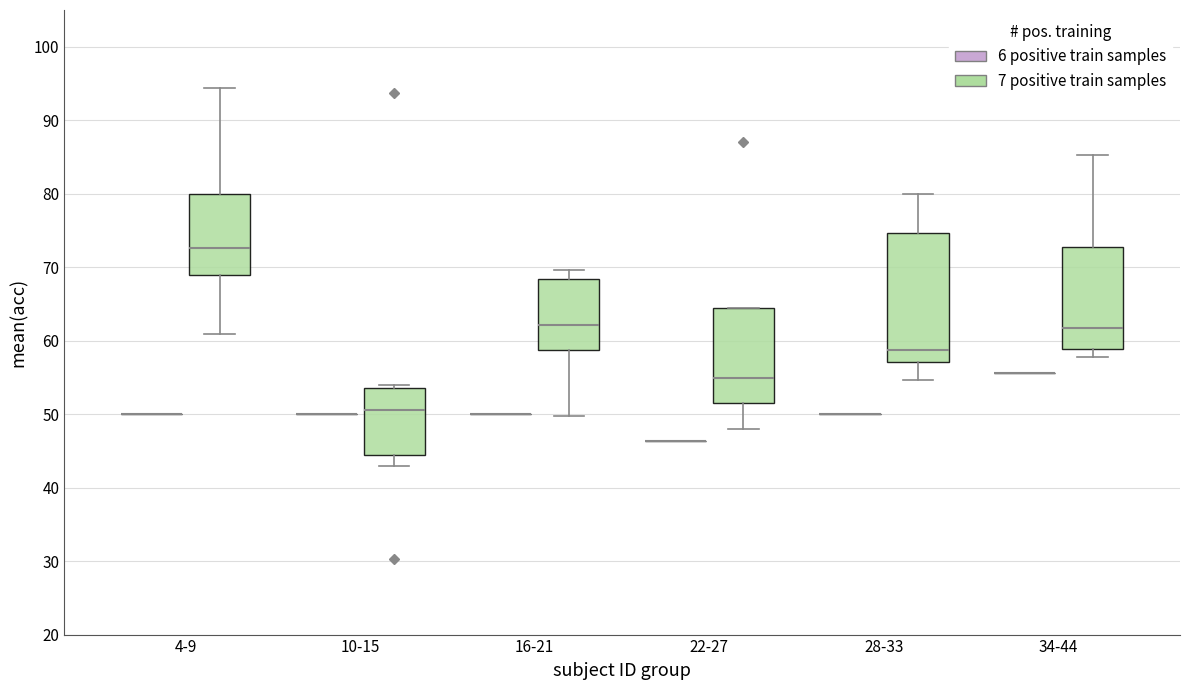

Reading left to right, read every box against the y-axis: the position of its median line, the range the box covers, and the ends of its whiskers. The values are not printed on the chart, so give them approximately, as read against the axis.

4-9 (6 positive train samples): box collapsed to a line at 50, whiskers 50 to 50
4-9 (7 positive train samples): median 73, box 69 to 80, whiskers 61 to 94
10-15 (6 positive train samples): box collapsed to a line at 50, whiskers 50 to 50
10-15 (7 positive train samples): median 51, box 44 to 54, whiskers 43 to 54 (just above the box's upper edge)
16-21 (6 positive train samples): box collapsed to a line at 50, whiskers 50 to 50
16-21 (7 positive train samples): median 62, box 59 to 68, whiskers 50 to 70
22-27 (6 positive train samples): box collapsed to a line at 46, whiskers 46 to 46
22-27 (7 positive train samples): median 55, box 52 to 65, whiskers 48 to 65
28-33 (6 positive train samples): box collapsed to a line at 50, whiskers 50 to 50
28-33 (7 positive train samples): median 59, box 57 to 75, whiskers 55 to 80
34-44 (6 positive train samples): box collapsed to a line at 56, whiskers 56 to 56
34-44 (7 positive train samples): median 62, box 59 to 73, whiskers 58 to 85